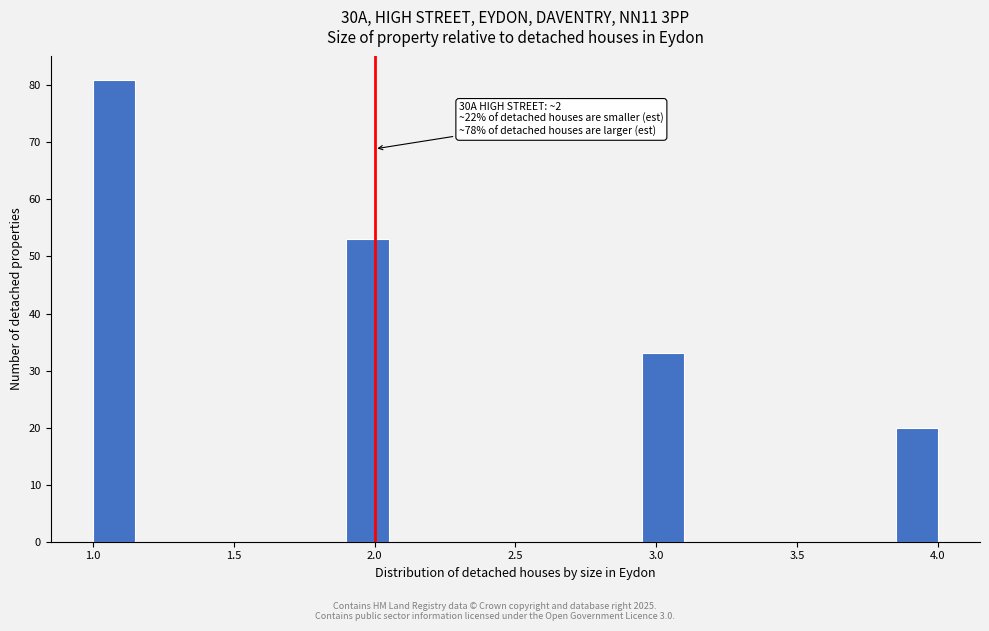

Read against the x-axis, roughly where is the centre of the tallest bar?

1.10